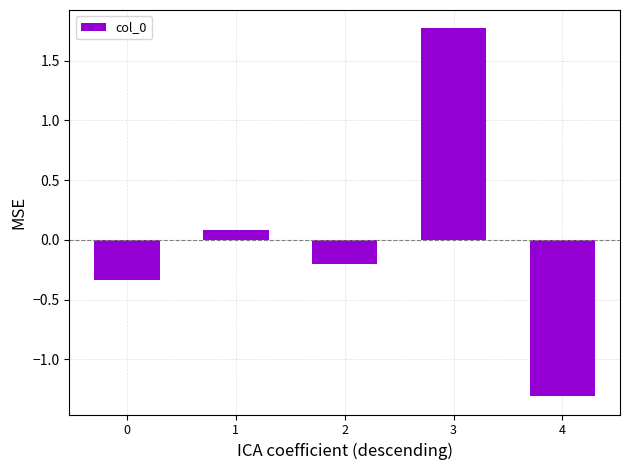

What is the difference between the maximum and minimum values?

3.1